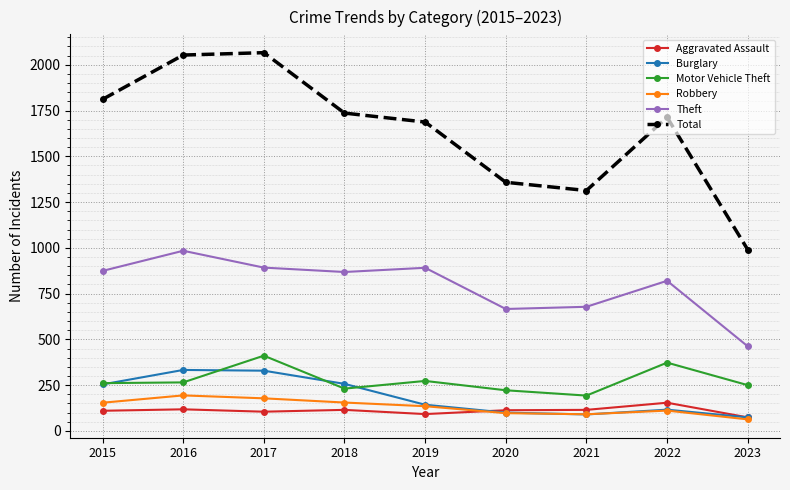

Count the number of categories in the chart.

9